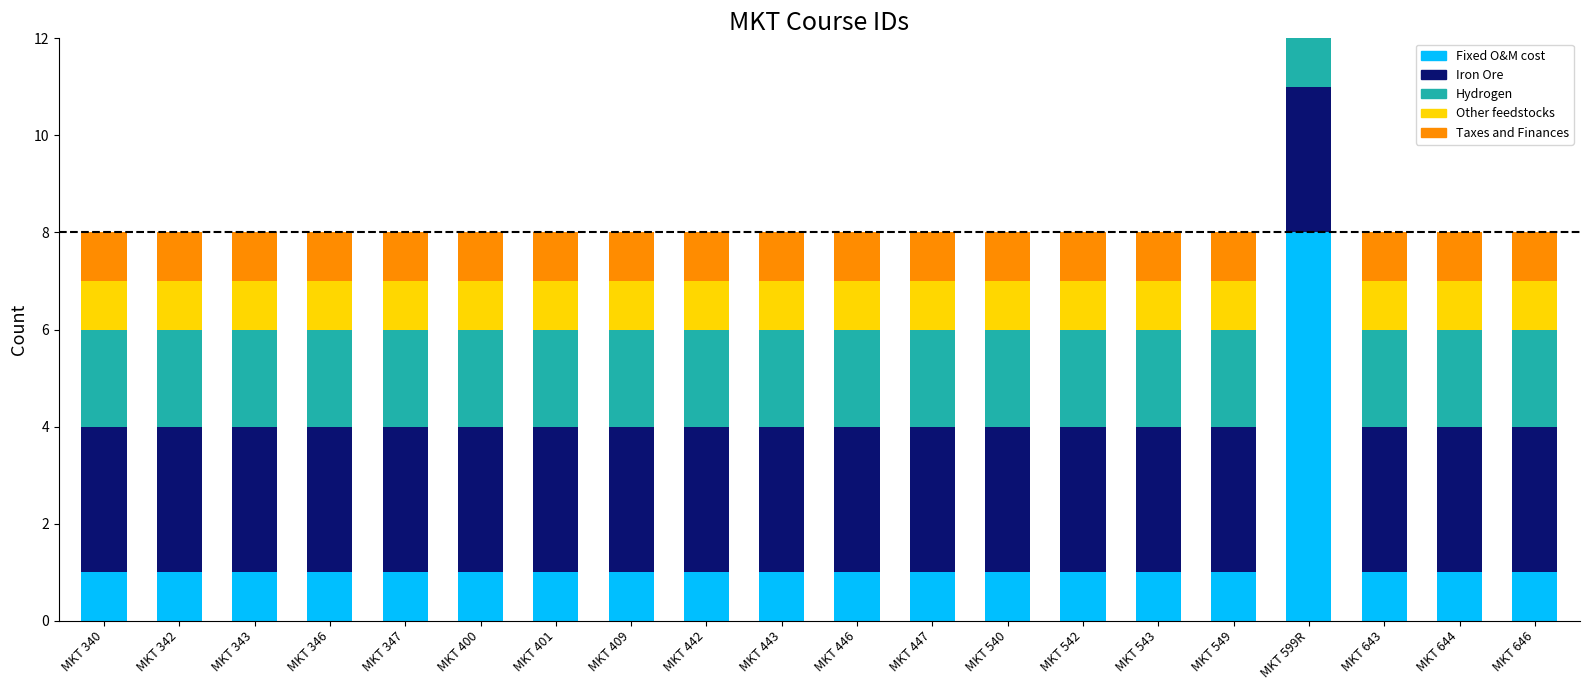

What is the sum of the Other feedstocks values at MKT 540 and MKT 401?

2